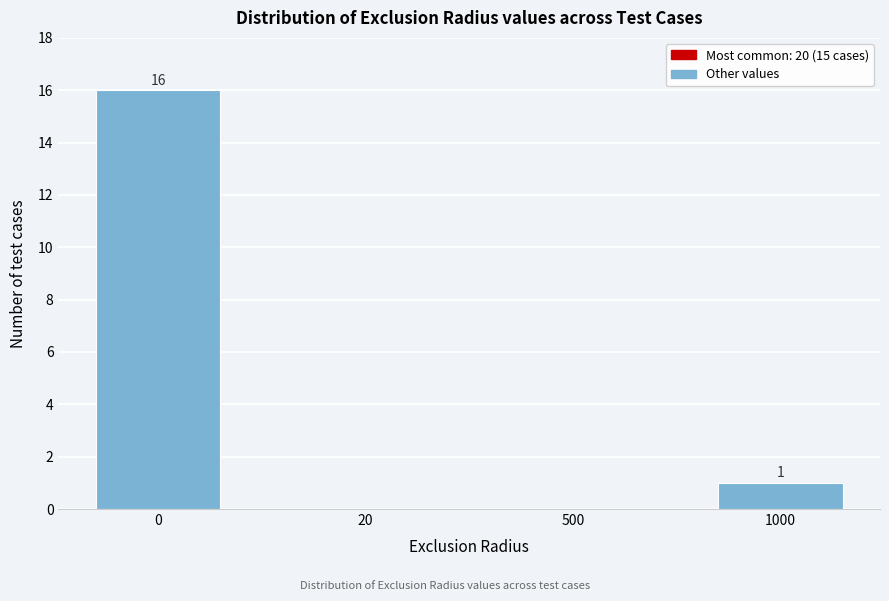

Reading left to right, extract all data points from this chart.

0=16	20=0	500=0	1000=1